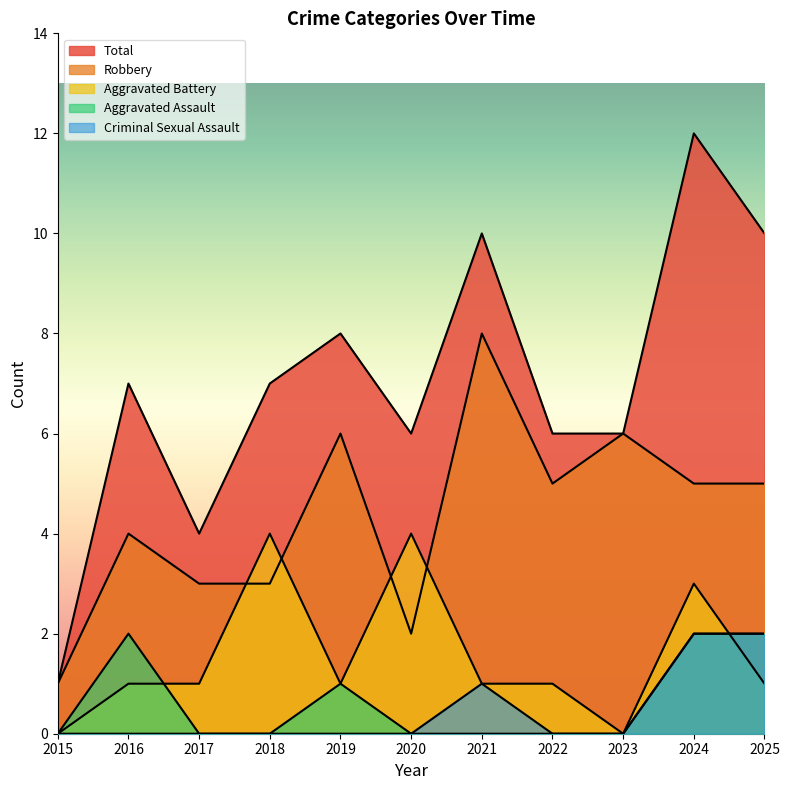

How many intersections are there between Robbery and Aggravated Battery?

4